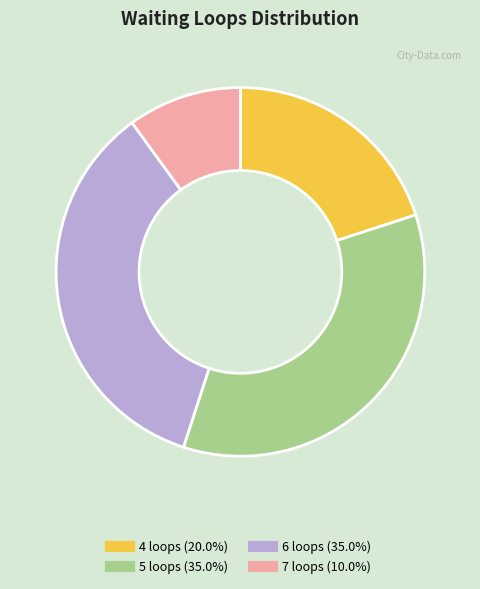

Is there a majority slice in this chart?

No